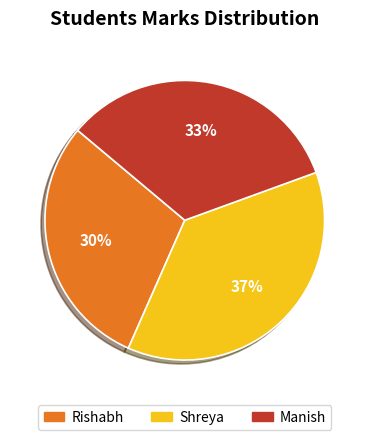

True or false: Manish accounts for 33% of the total.

True